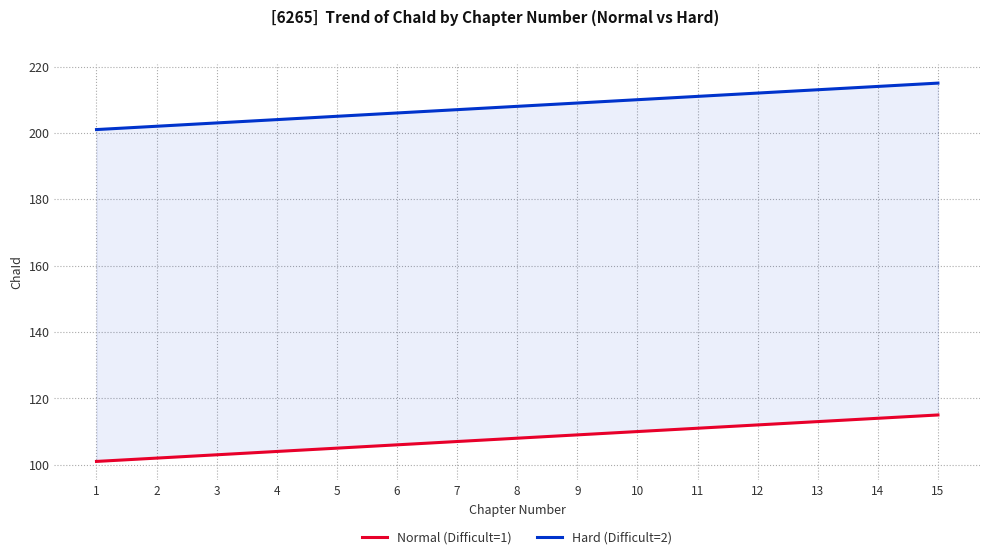

At which category does the chart reach its minimum across all series?

1